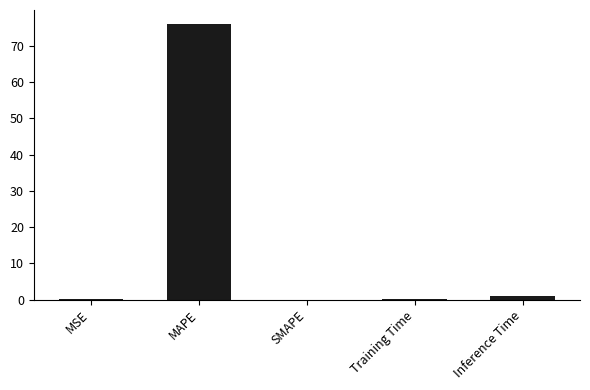

Is it true that the value at MSE is 0.1?

True